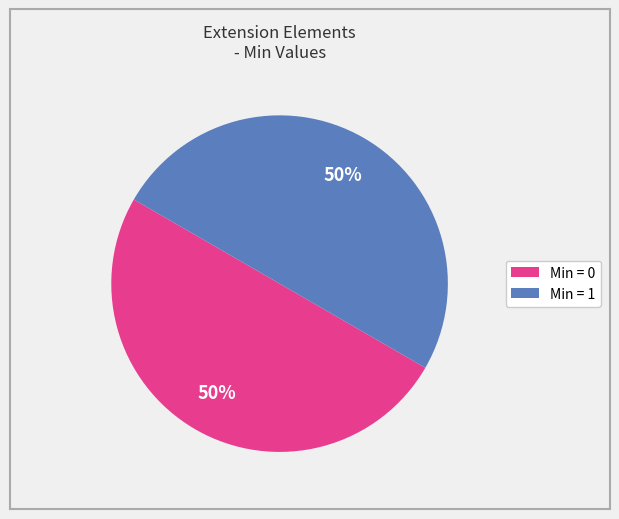

To the nearest percent, what is the average slice percentage?

50%